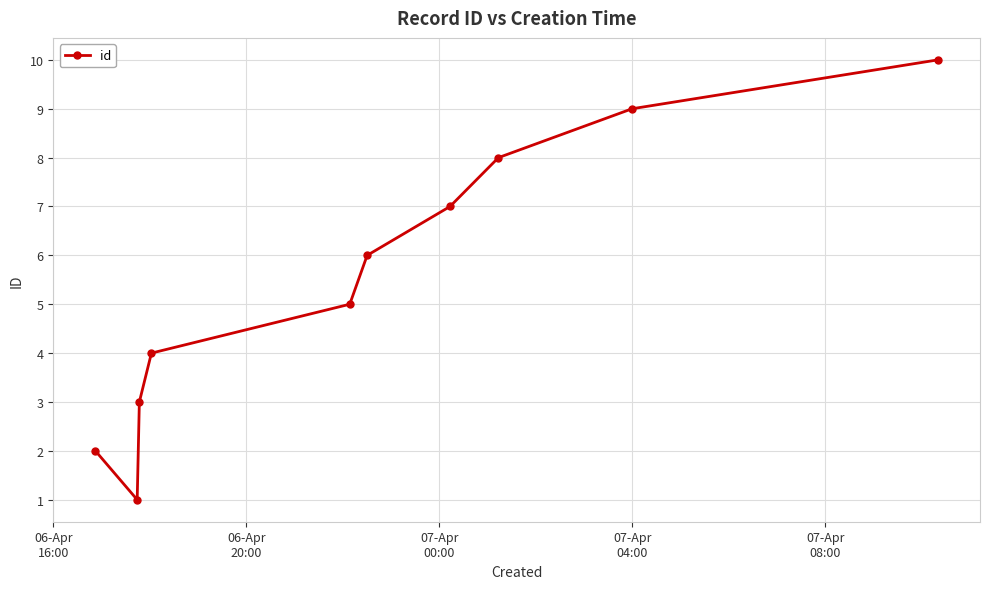

Reading left to right, list all the values displayed in this chart.

2	1	3	4	5	6	7	8	9	10